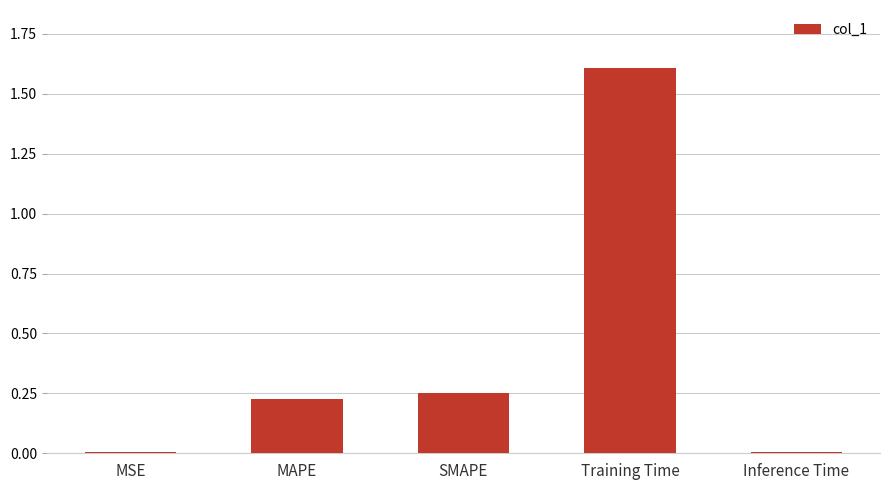

The value at Training Time is 1.6. True or false?

True